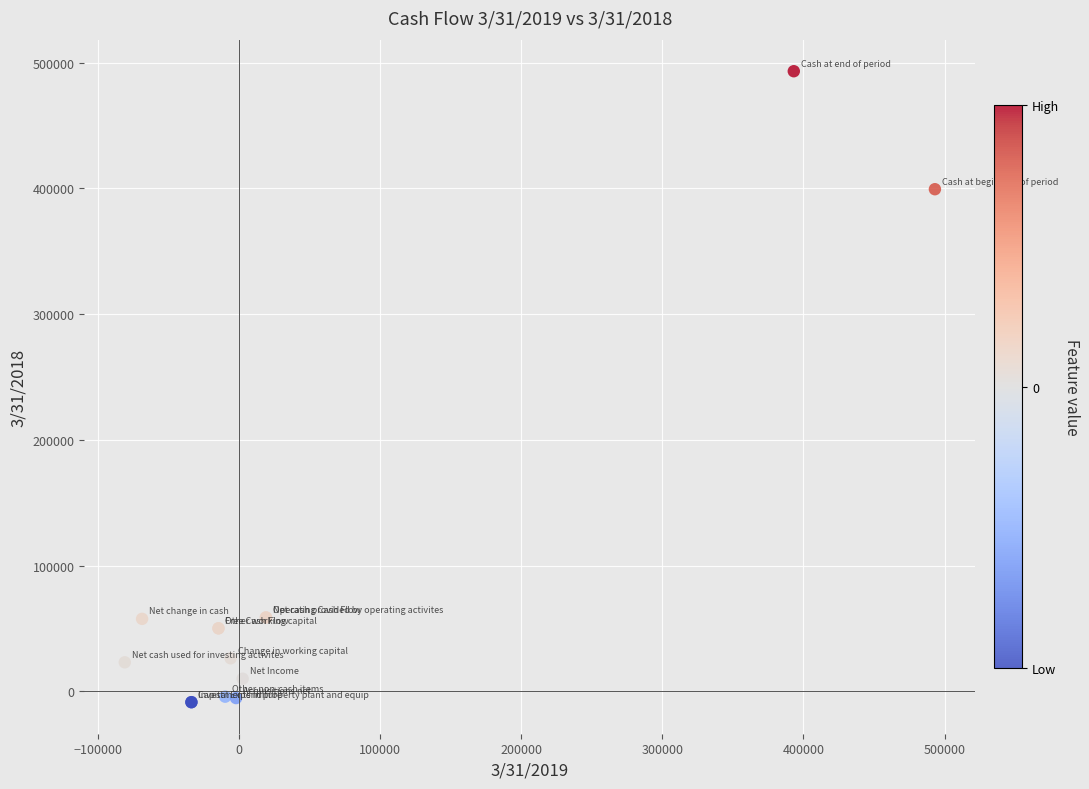

What Y value in the scatter plot is closest to 242257?

399316